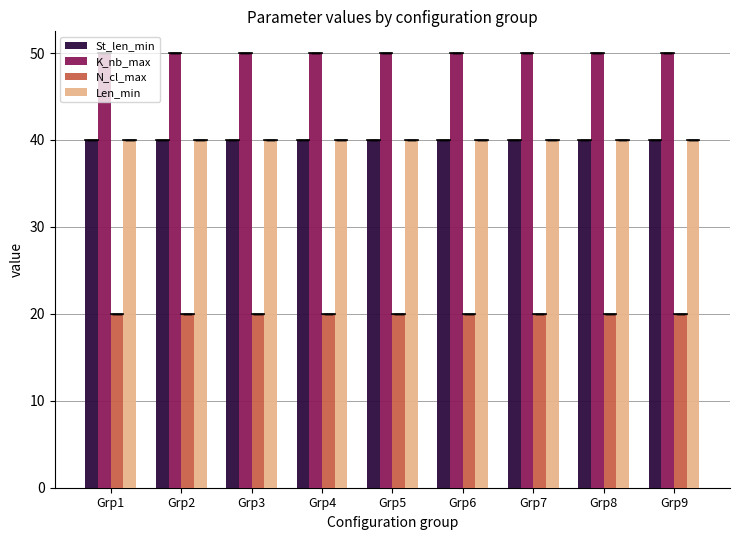

How many bars are there in total?

36